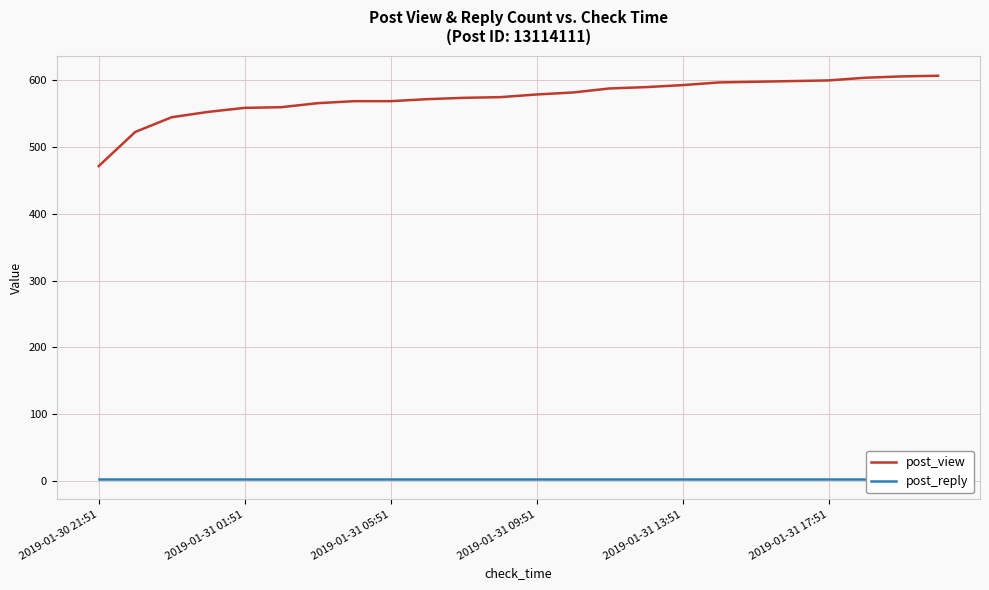

True or false: post_view and post_reply intersect in this chart.

False